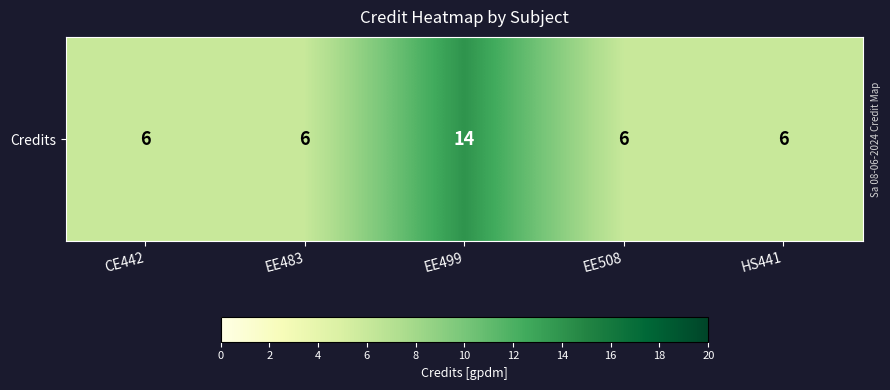

Reading left to right, what are all the values shown in this chart?

CE442=6	EE483=6	EE499=14	EE508=6	HS441=6